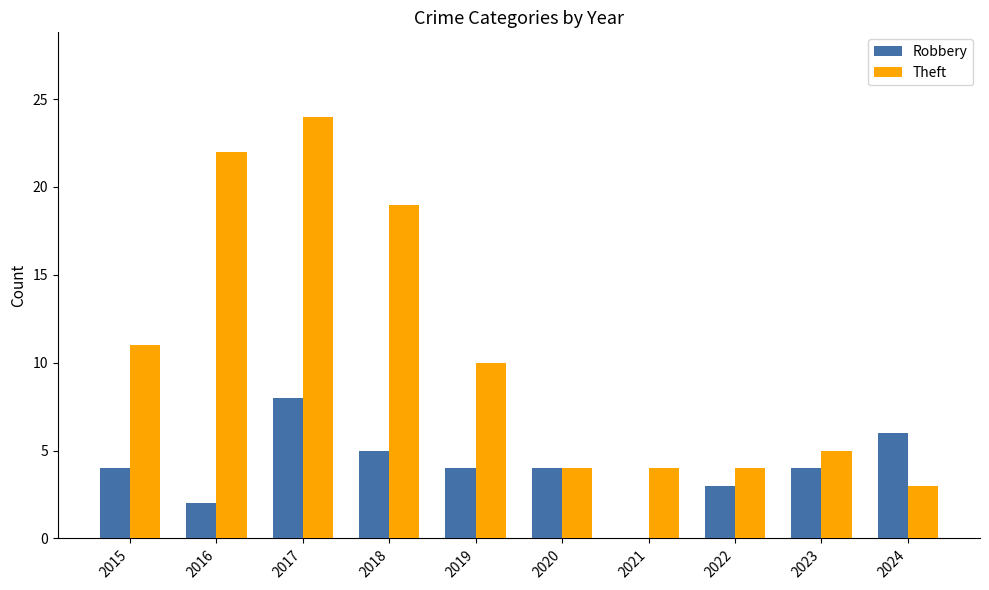

What is the sum of all Robbery values?

40